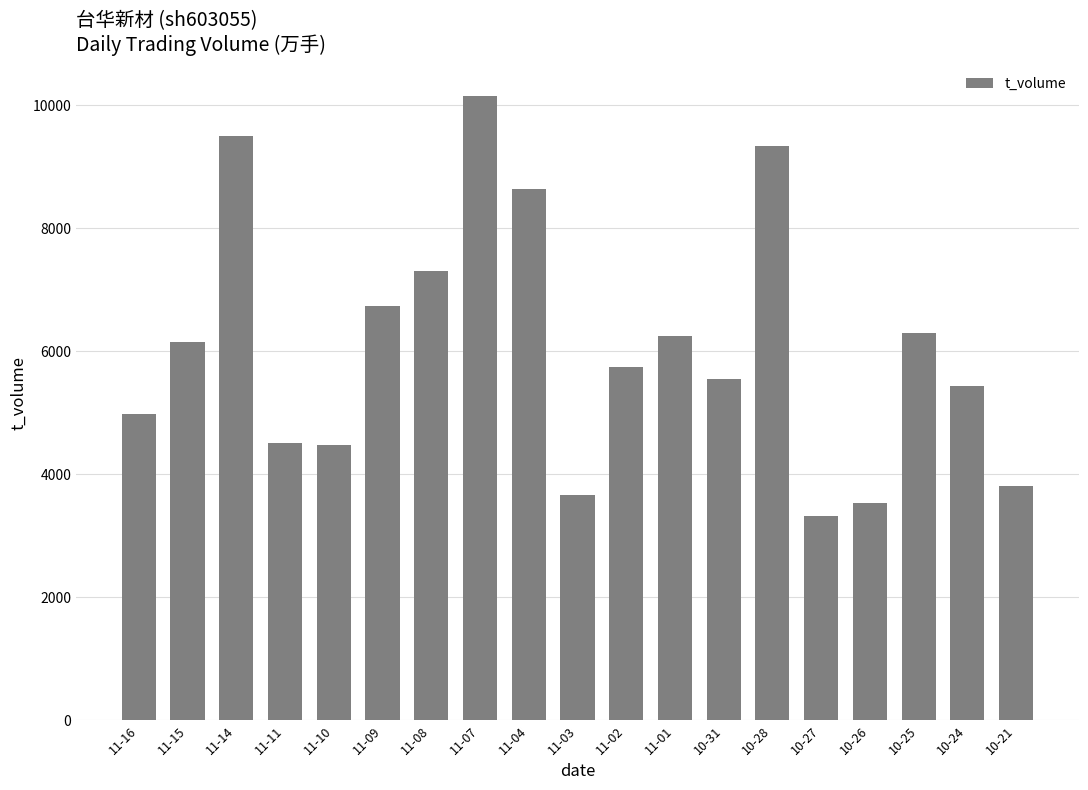

How many categories are shown in the chart?

19